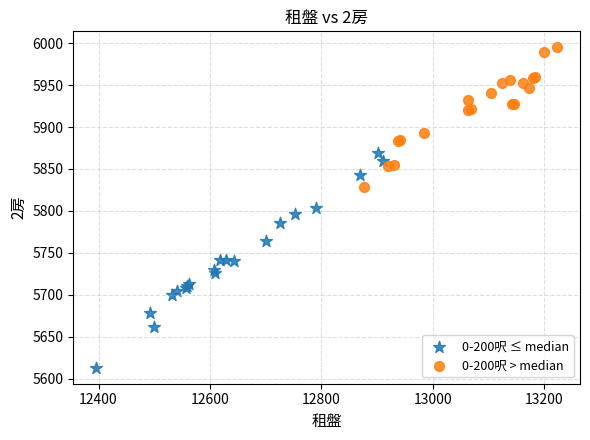

Which series reaches the maximum Y coordinate?

0-200呎 > median